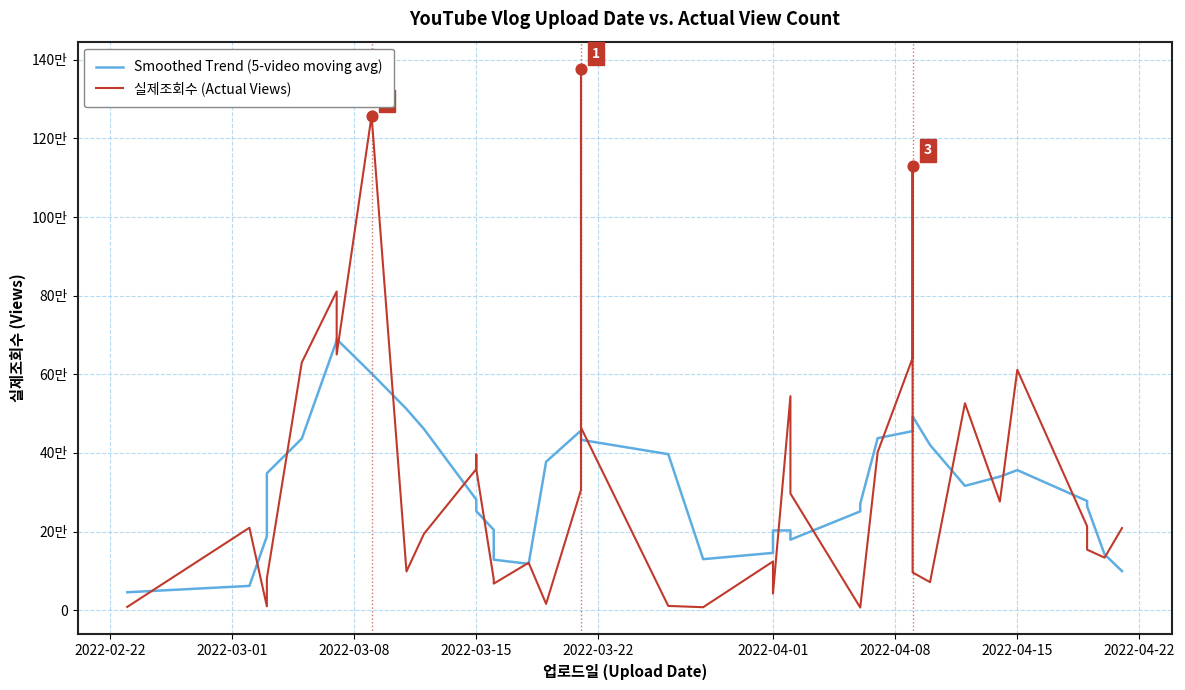

Which series has the largest total across all categories?

실제조회수 (Actual Views)